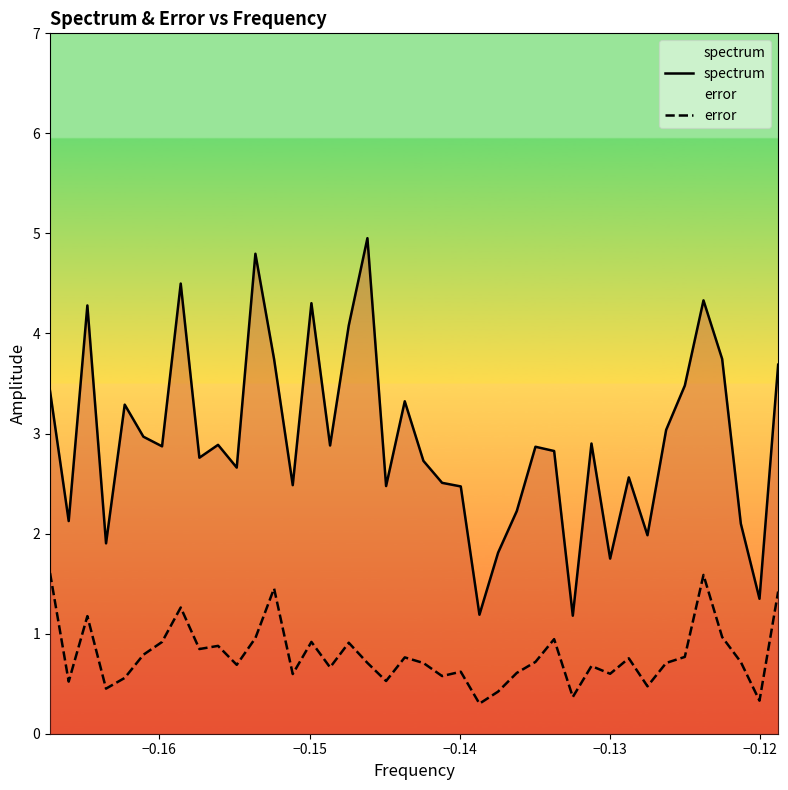

Which series has the largest range (max minus min)?

spectrum